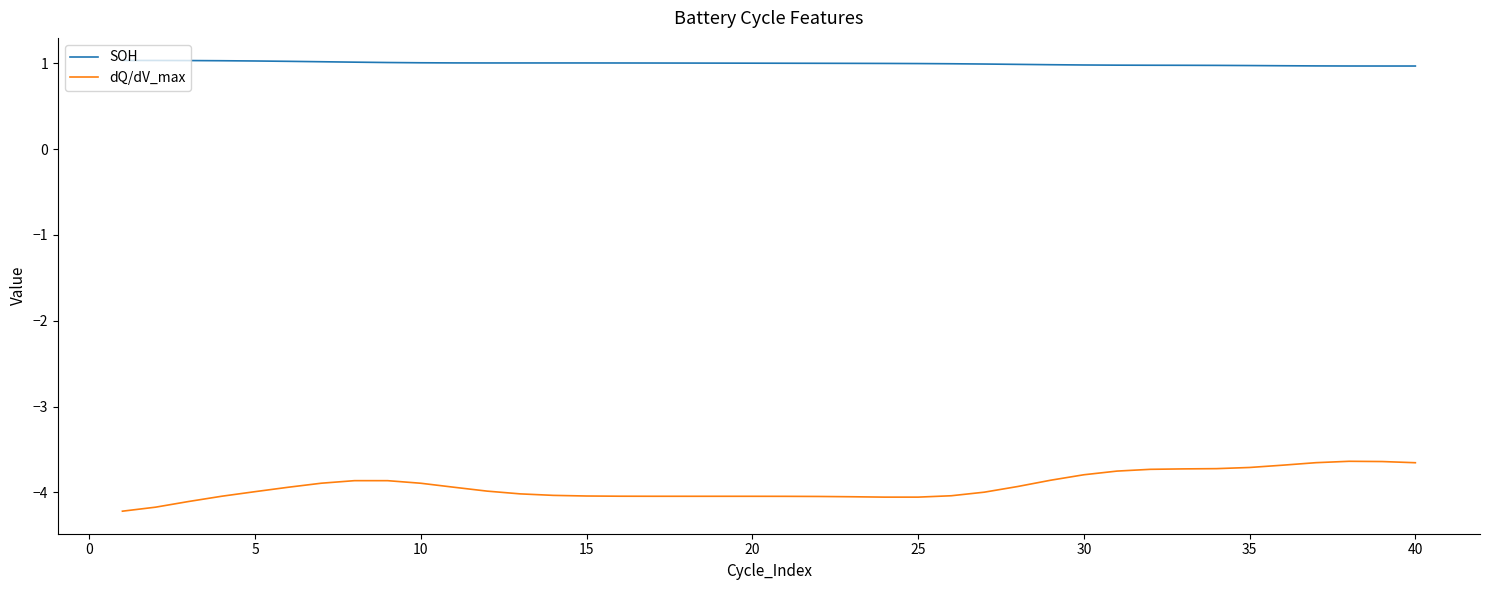

Rank the series by their average value, from lowest to highest.

dQ/dV_max, SOH